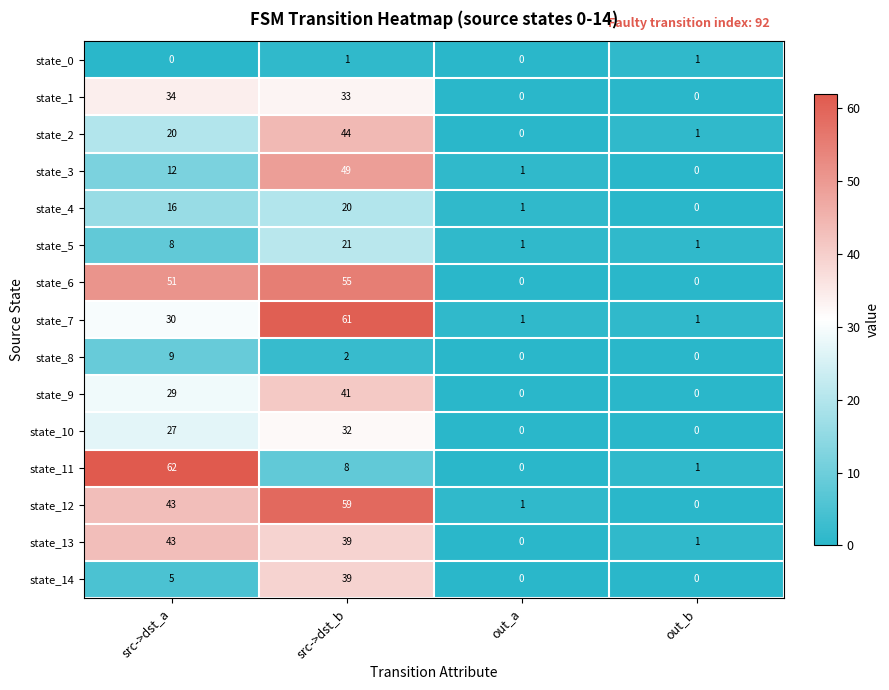

Rank the series by their maximum value, from lowest to highest.

state_0, state_8, state_4, state_5, state_10, state_1, state_14, state_9, state_13, state_2, state_3, state_6, state_12, state_7, state_11